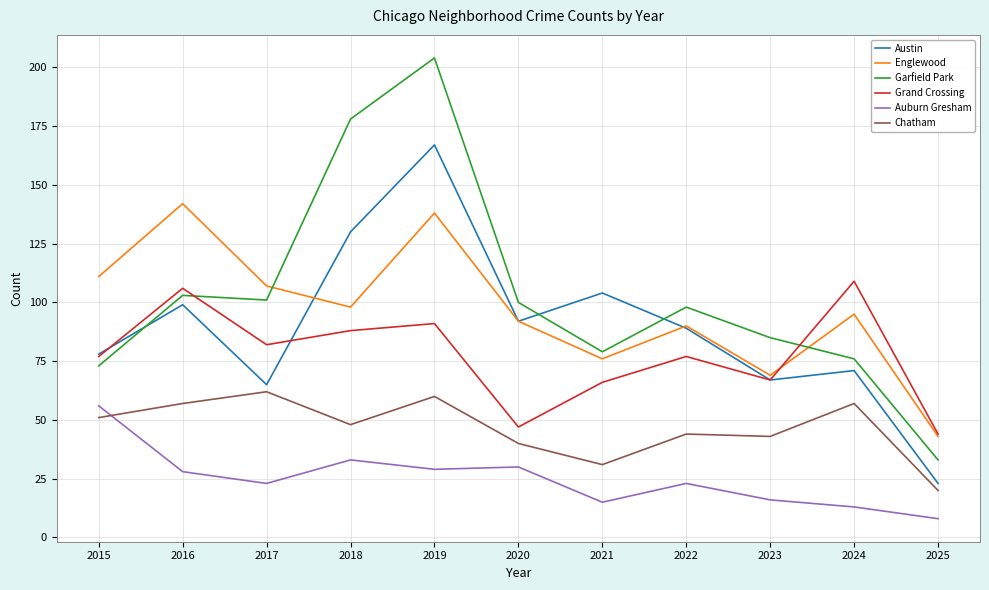

Where do Englewood and Garfield Park first cross each other?

2017 and 2018